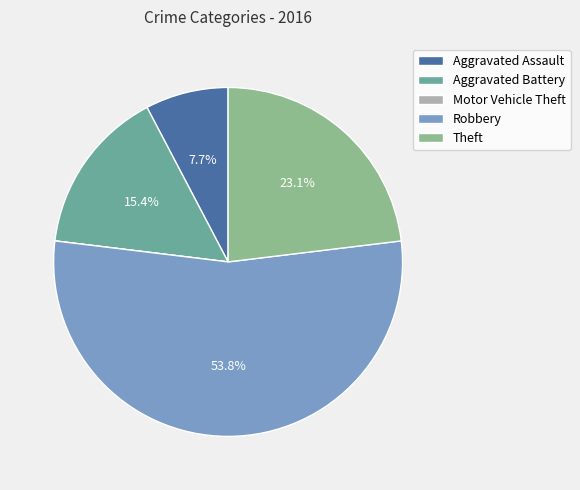

What is the largest slice in the pie chart?

Robbery